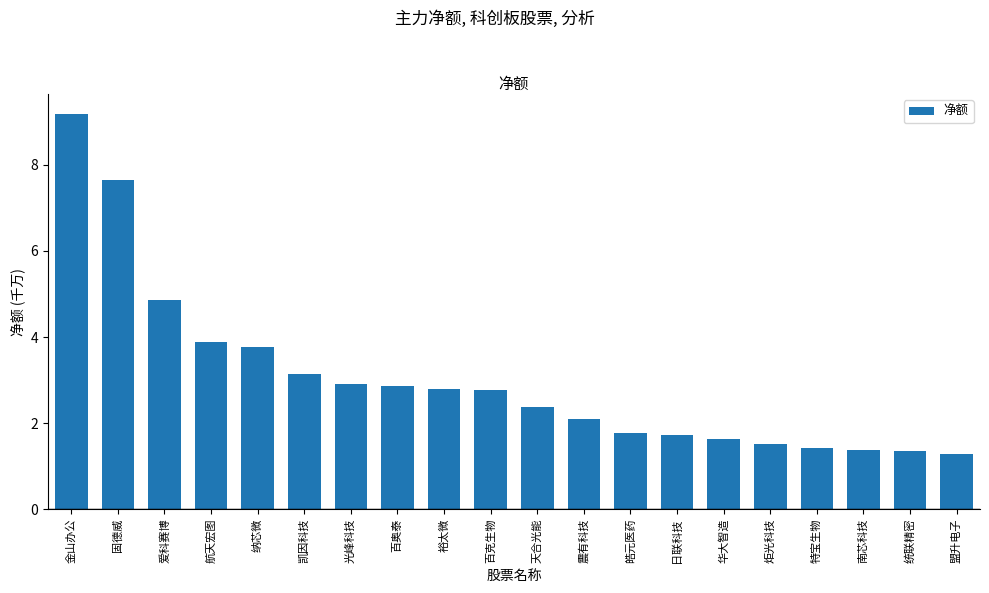

What is the maximum value shown in the chart?

9.2